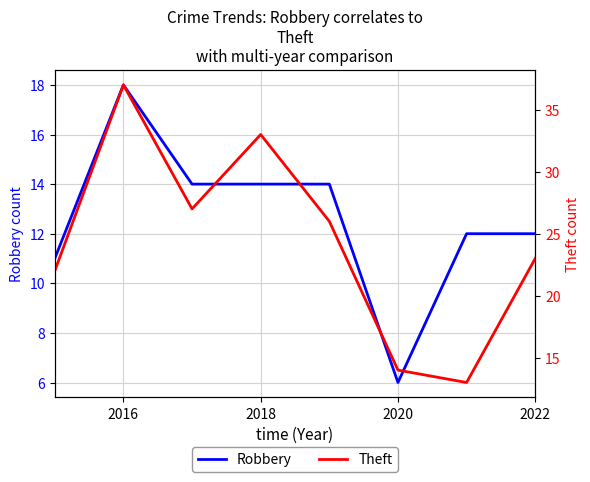

Which series has the largest total across all categories?

Theft